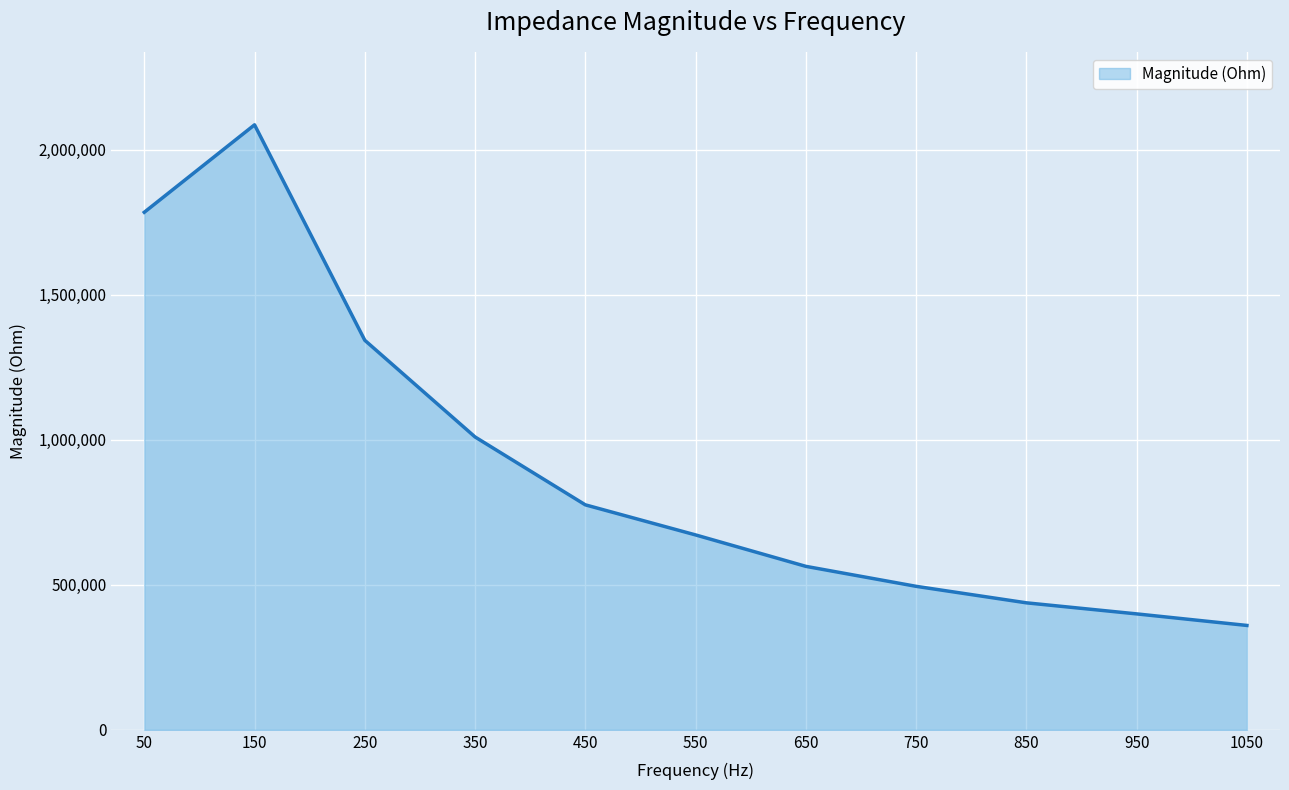

How many interior local peaks (higher than both neighbors) does the data have?

1